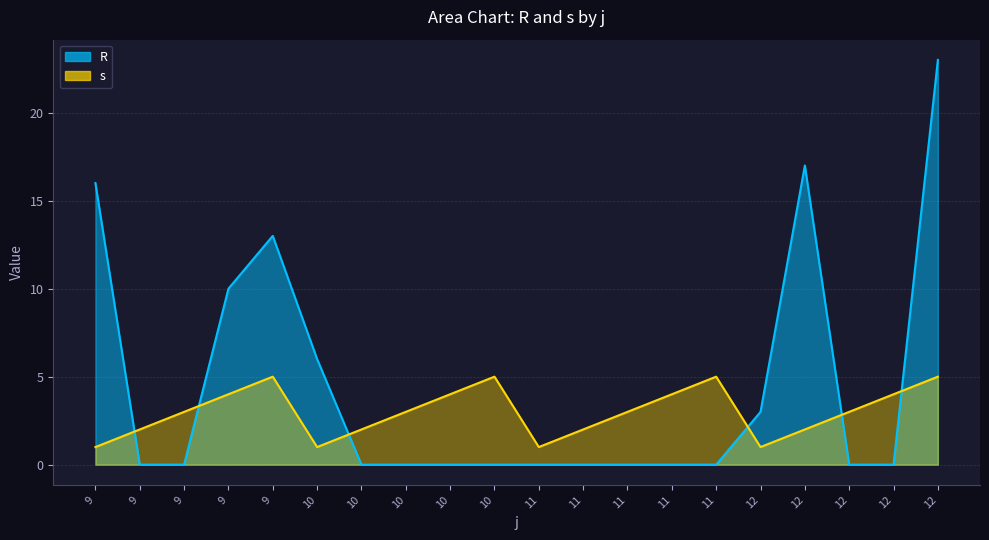

At how many categories does at least one series exceed 18?

1